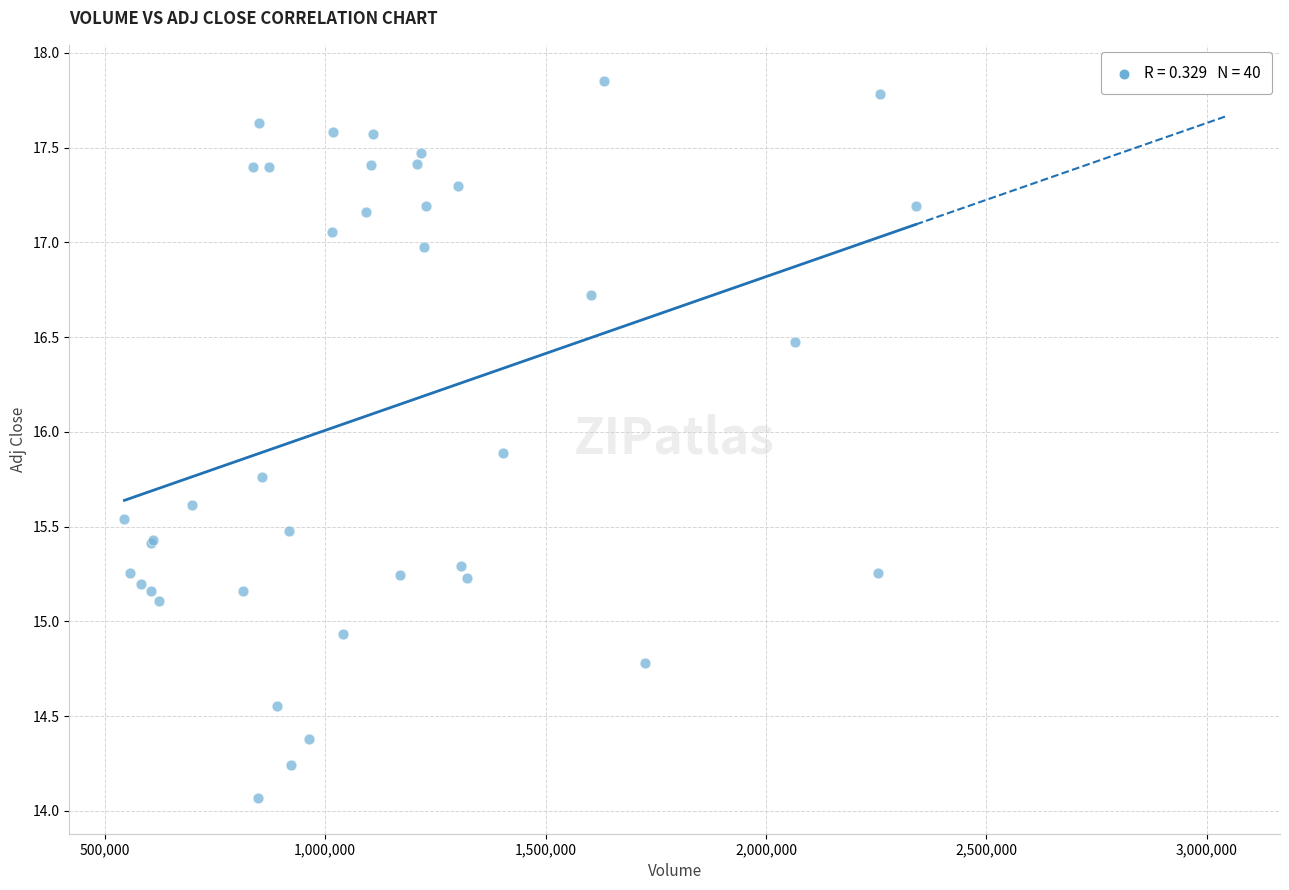

What Y value in the scatter plot is closest to 15?

14.9